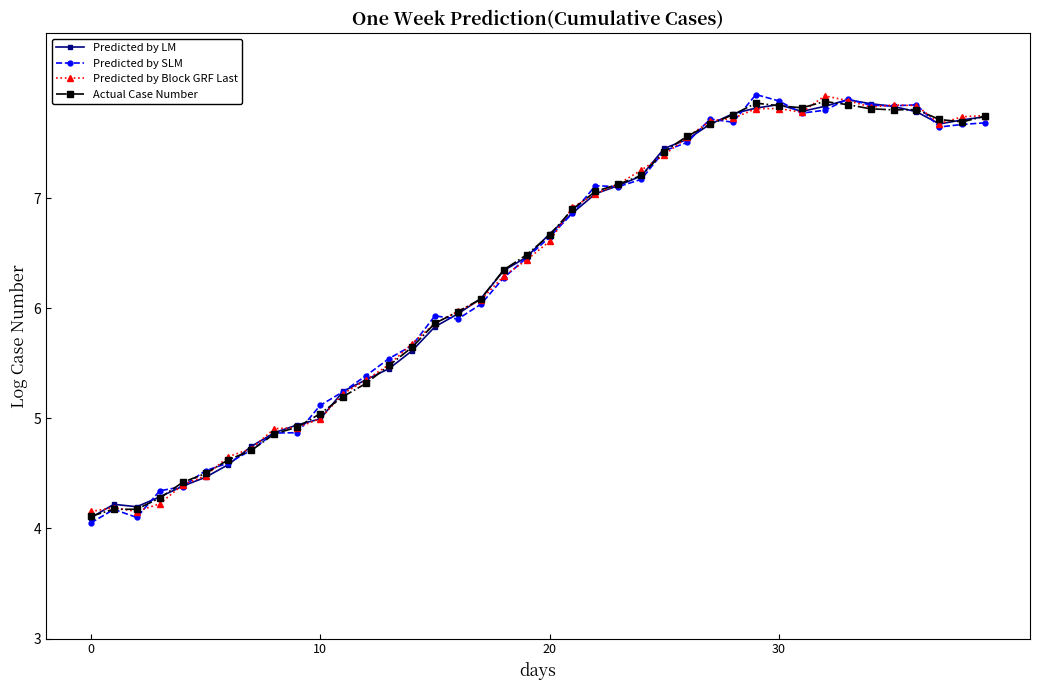

What is the value of the Predicted by Block GRF Last point at the 14th from the left?

5.5